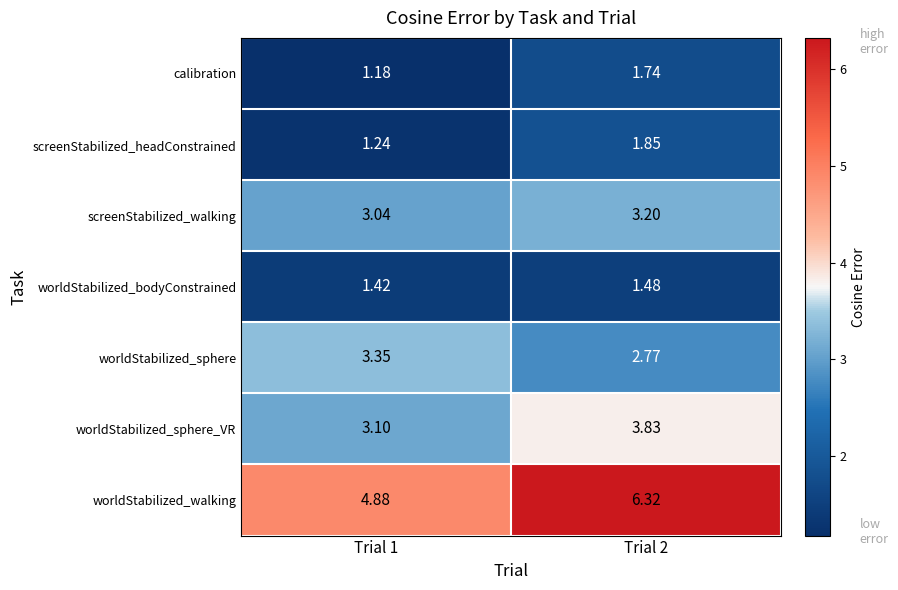

How many data points does each series have?

2